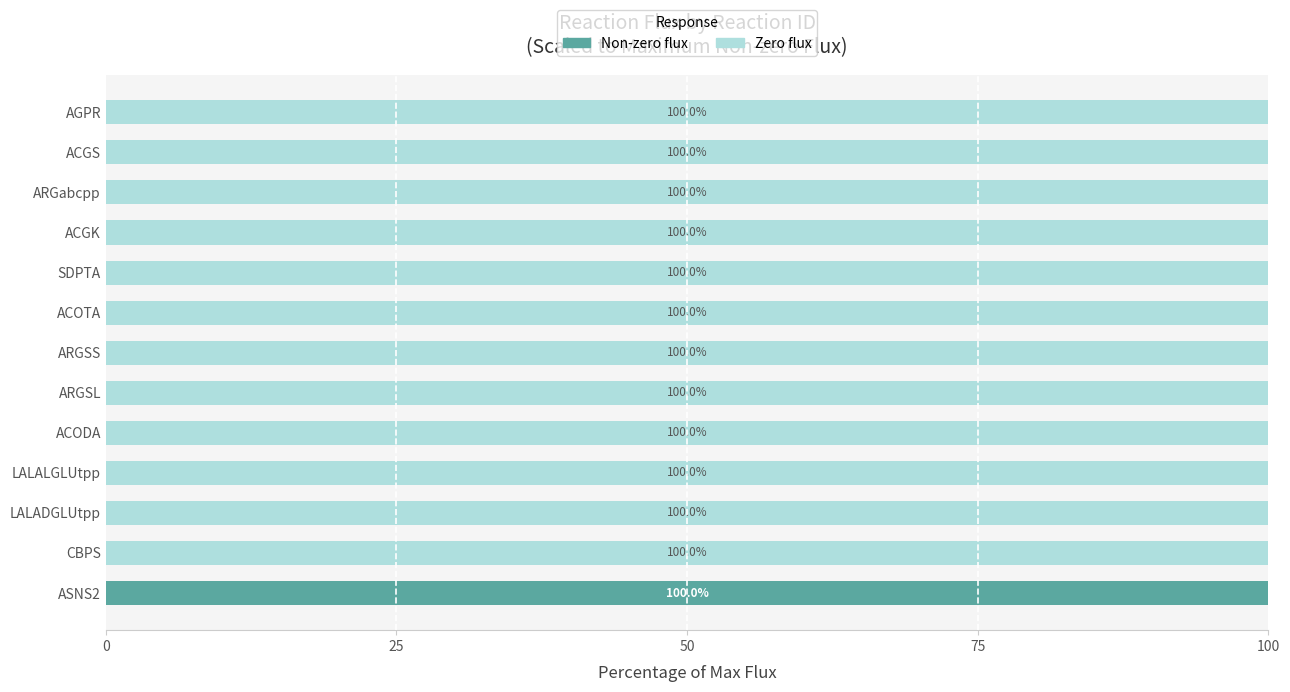

Which category has the highest value in the Non-zero flux series?

ASNS2